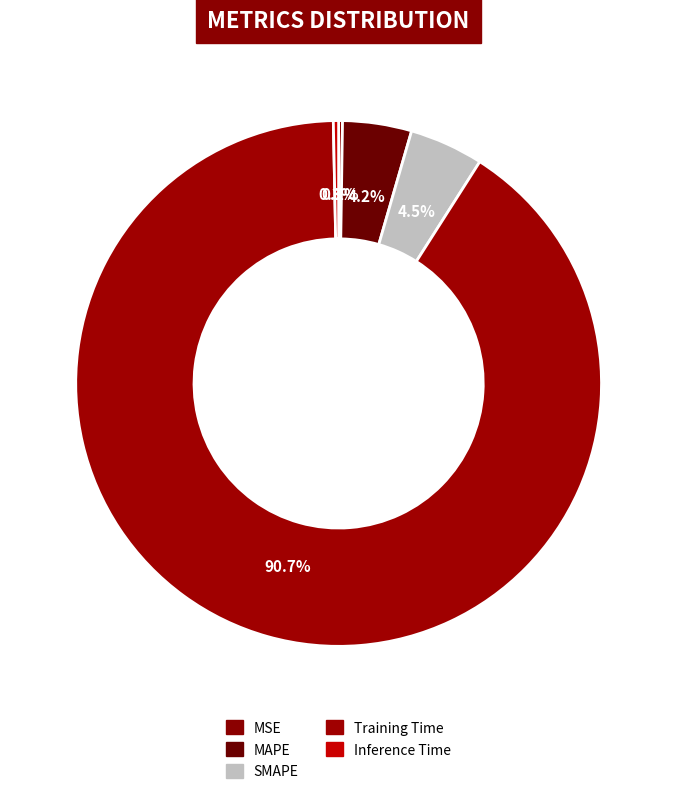

Is it true that MAPE is 4% of the pie?

True